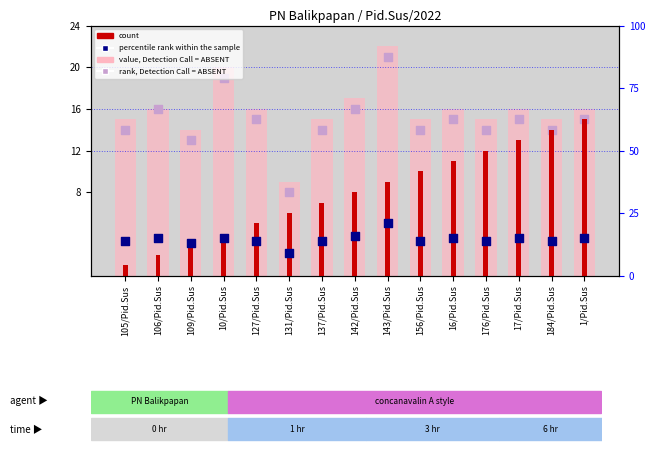

At which category is the sum across all series the highest?

143/Pid.Sus